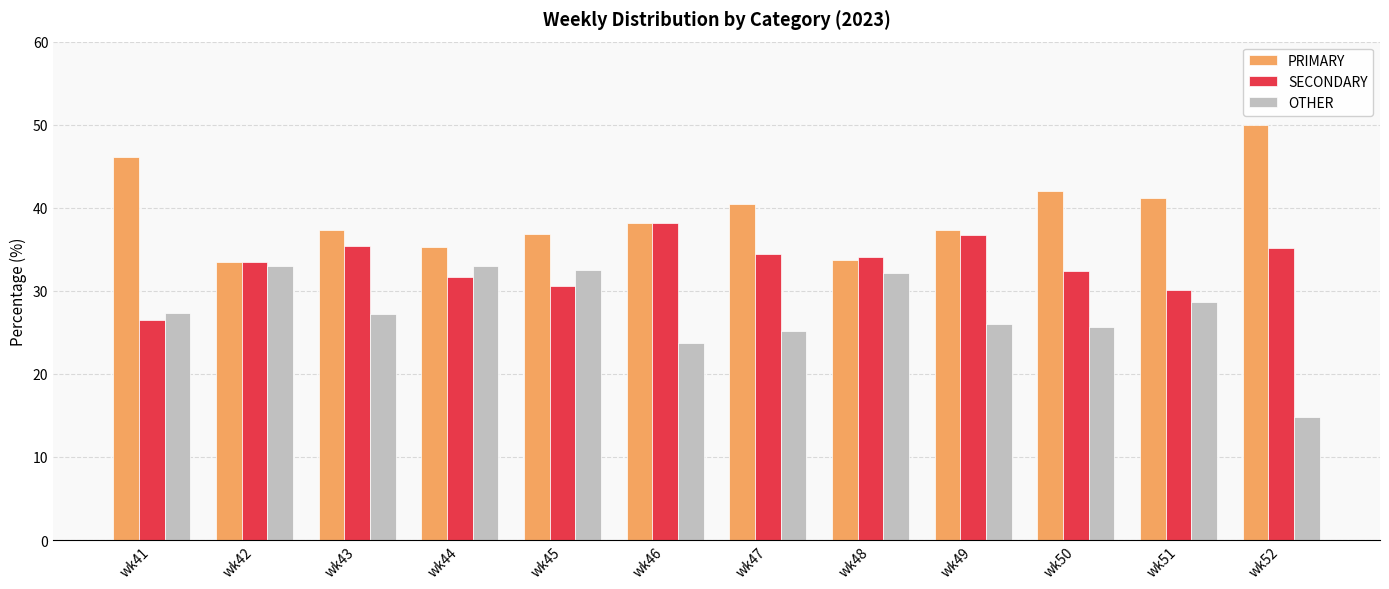

What is the total value across all series at wk46?

100.0